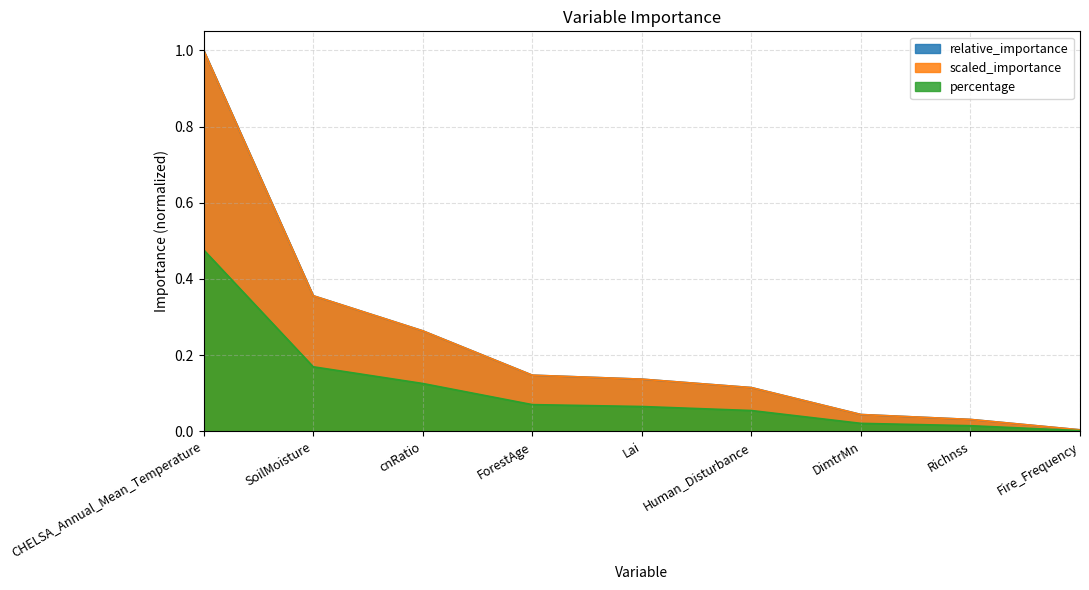

What is the label of the 4th point from the right?

Human_Disturbance